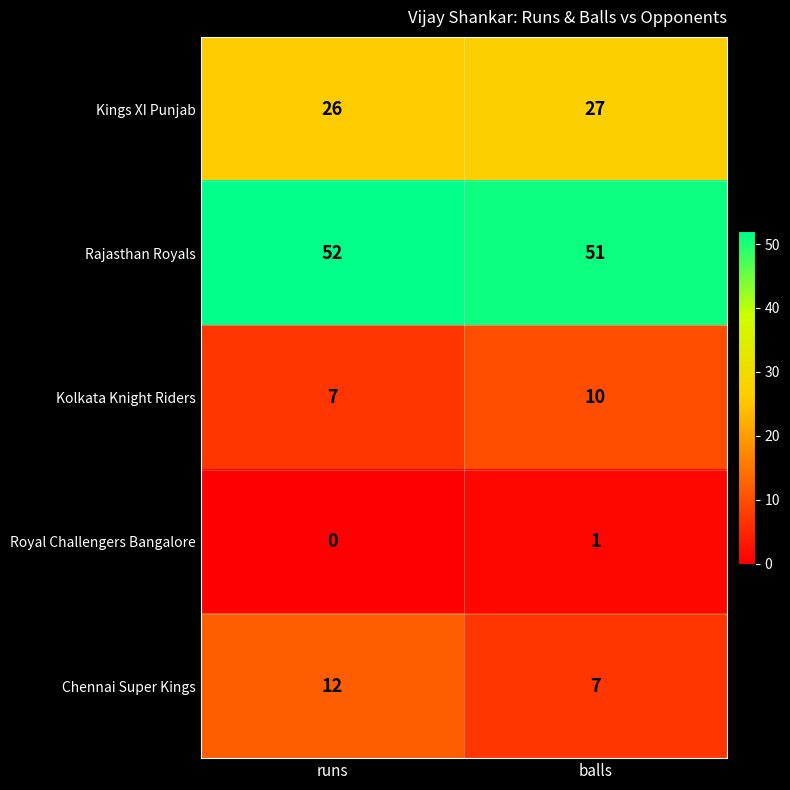

What is the spread (max minus min) of values at balls?

50